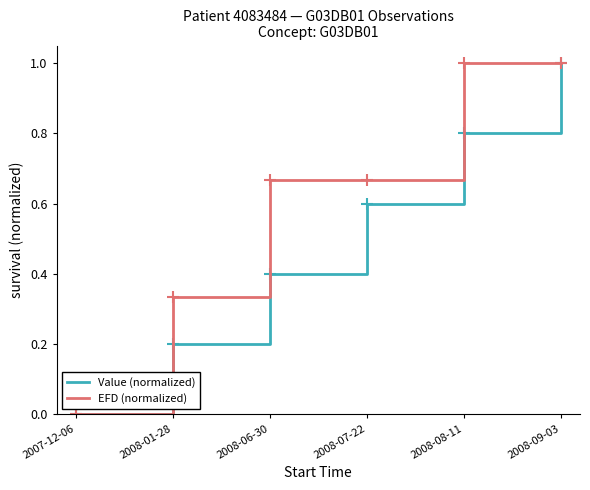

At which label does EFD (normalized) reach its minimum?

2007-12-06